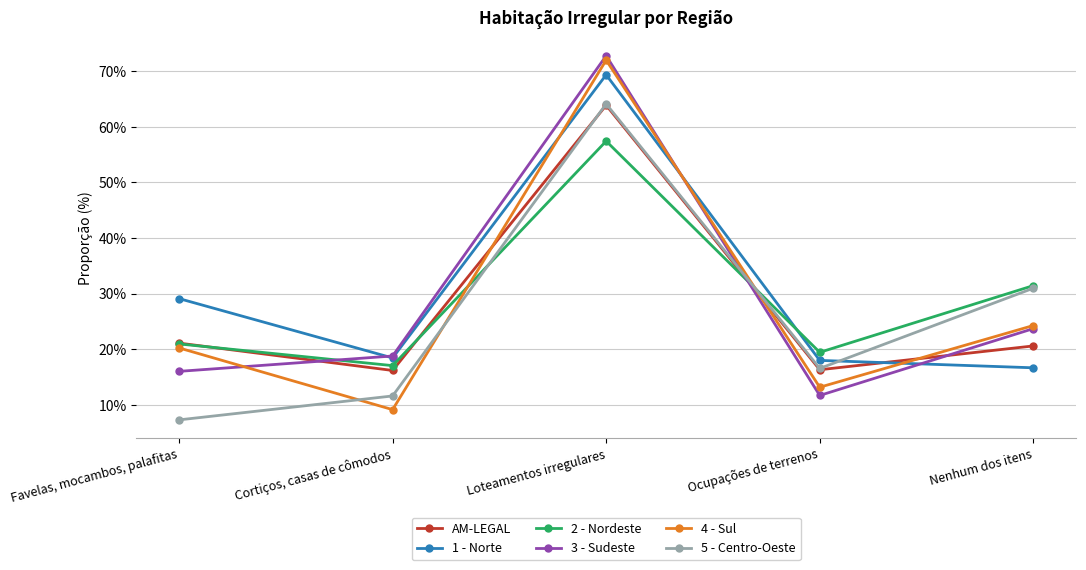

What is the smallest value displayed?

0.1